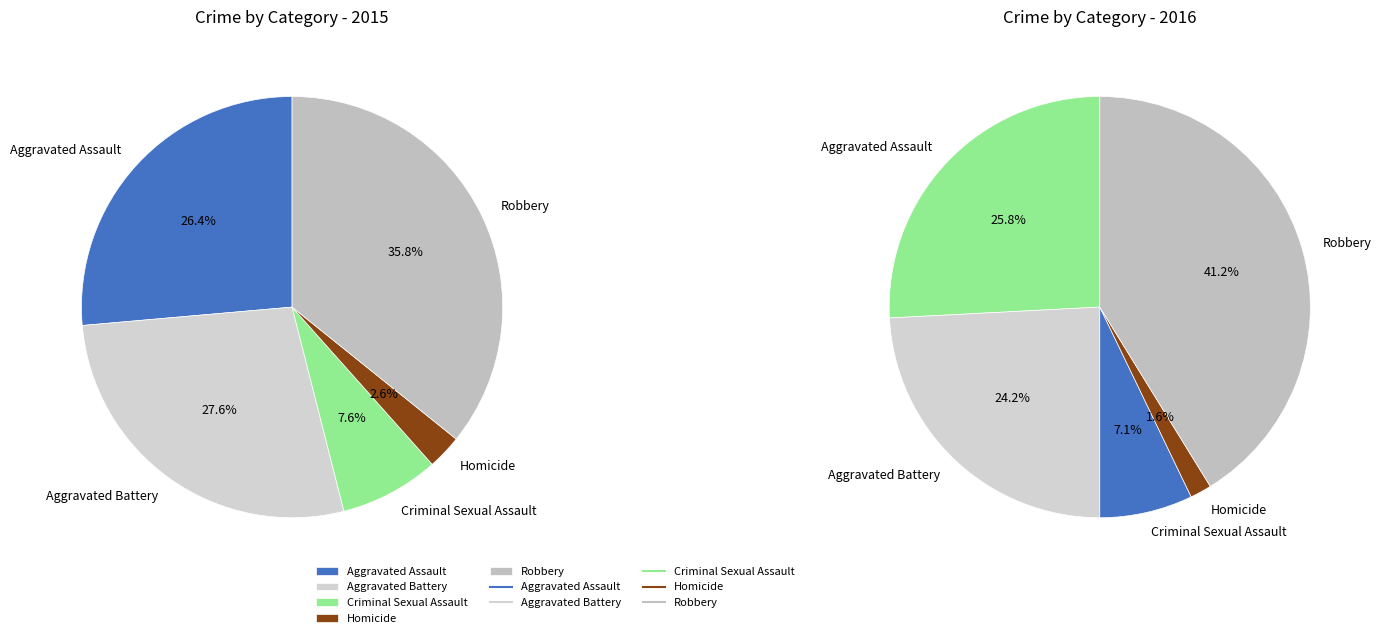

Is there a majority slice in this chart?

No